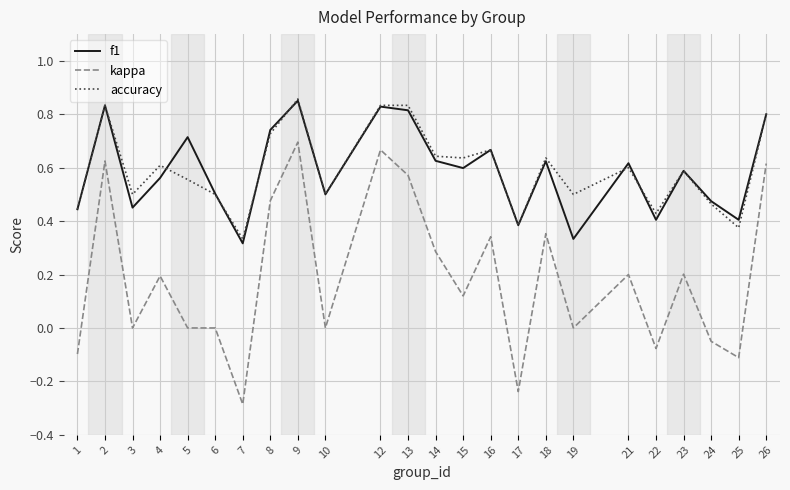

Where is accuracy nearest to the value 0?

7